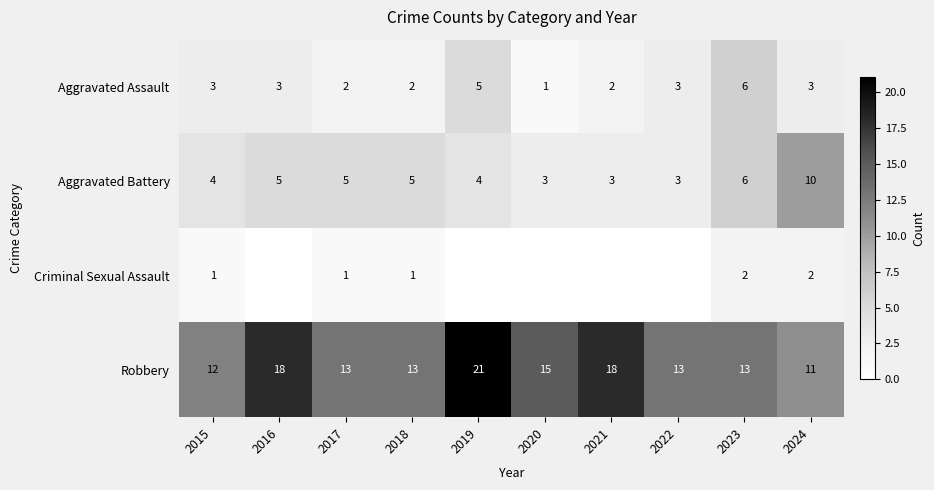

Count the Aggravated Assault values in the range 2 to 3.

7